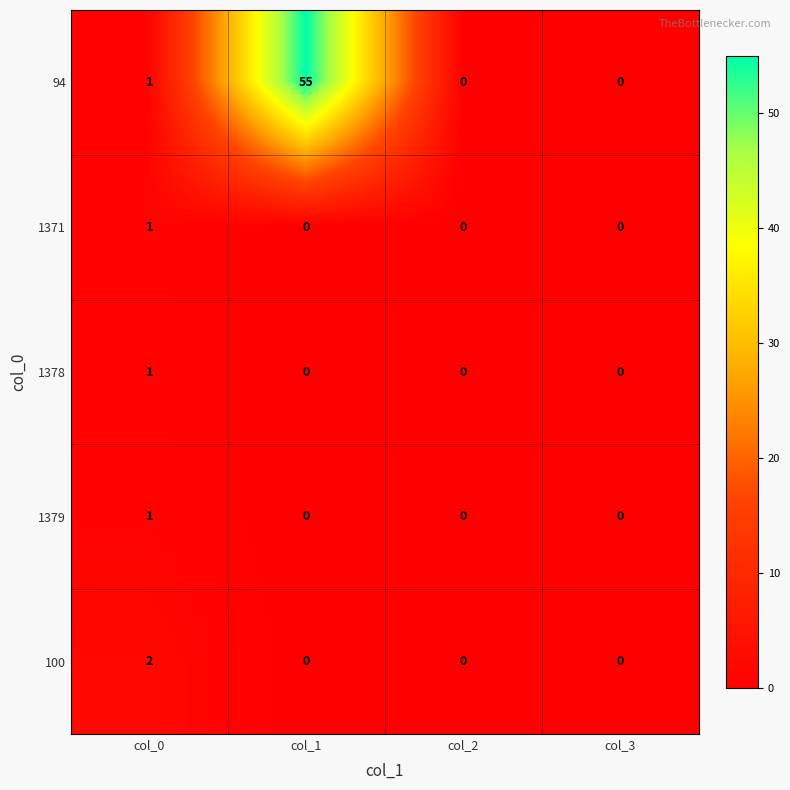

Which series has the largest total across all categories?

94